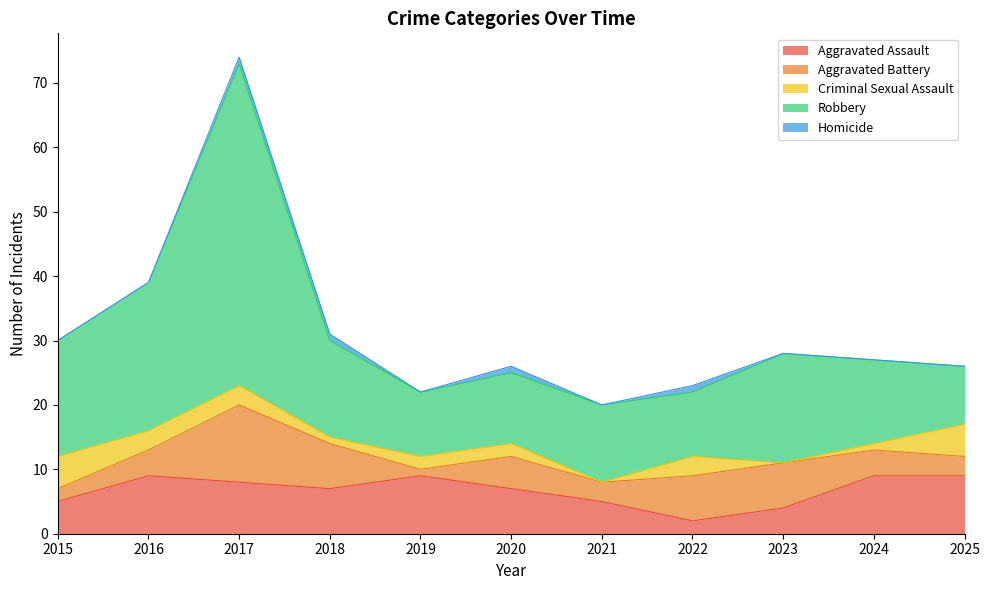

Is it true that Criminal Sexual Assault equals 3 at 2019?

False